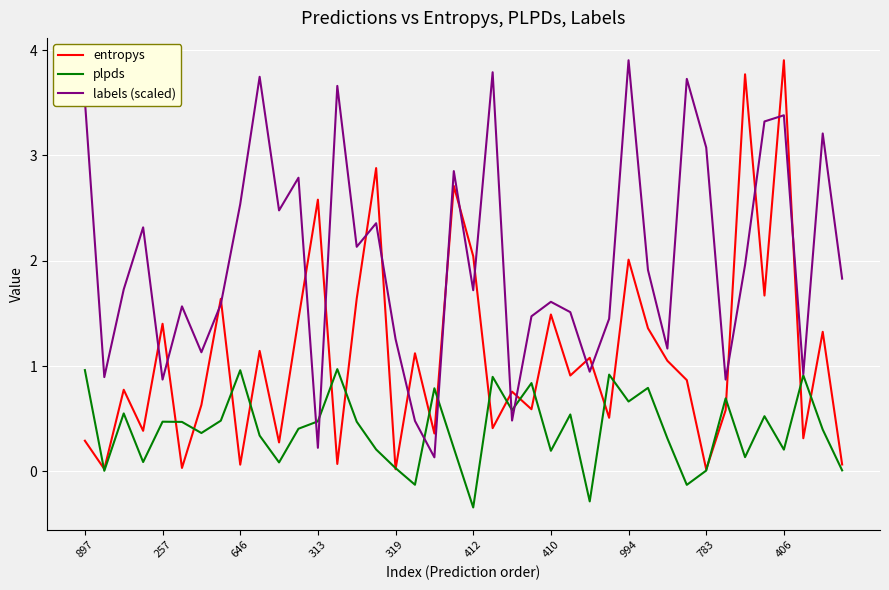

True or false: labels (scaled) and entropys cross at least once.

True